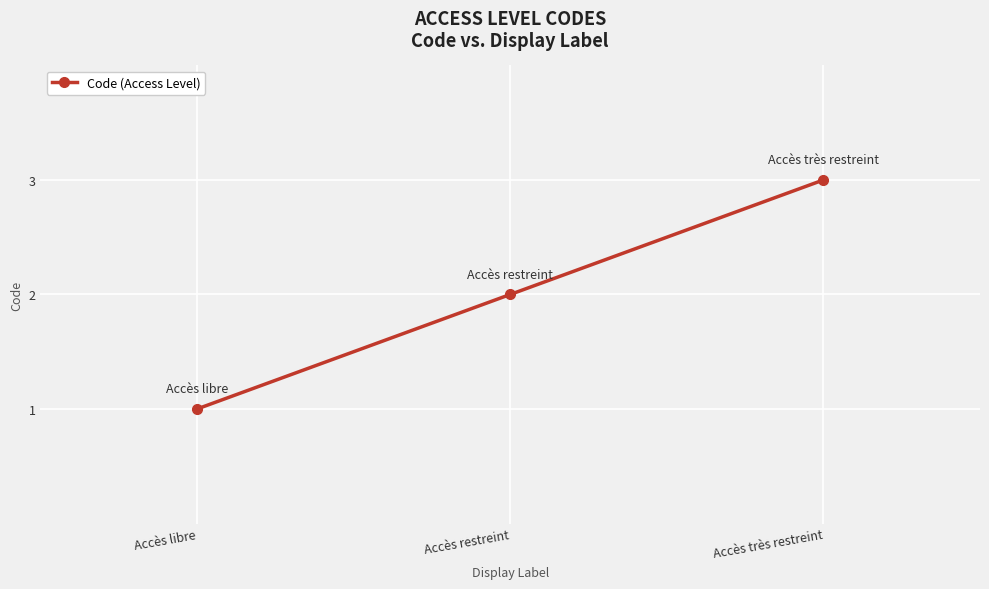

Which has a higher value, Accès très restreint or Accès restreint?

Accès très restreint